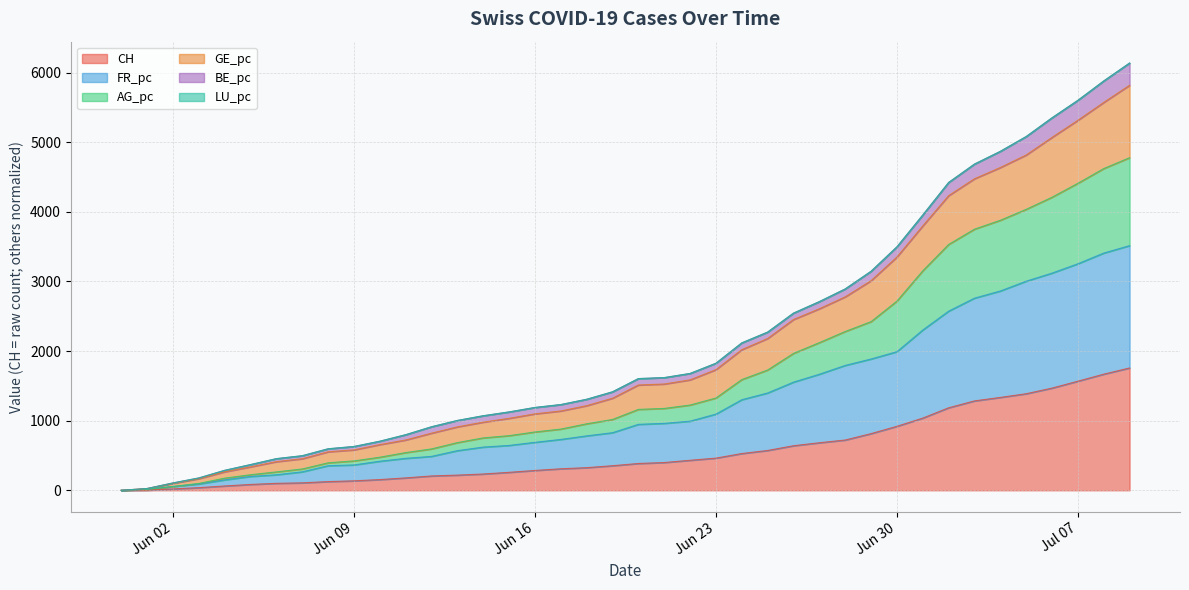

Which category has the lowest value across all series?

2020-05-31